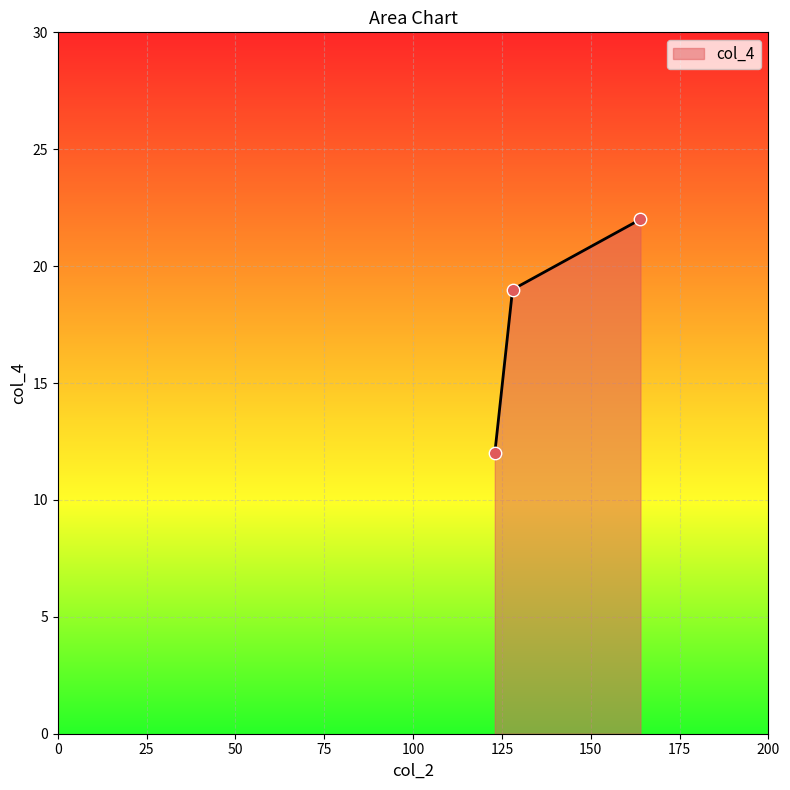

What is the smallest value displayed?

12